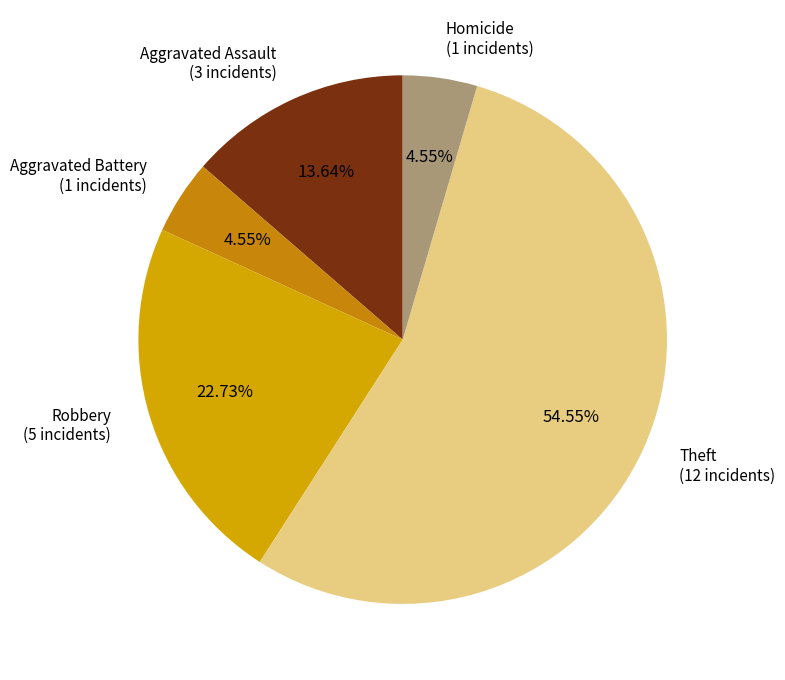

Do Aggravated Assault and Homicide together represent more than half of the pie?

No